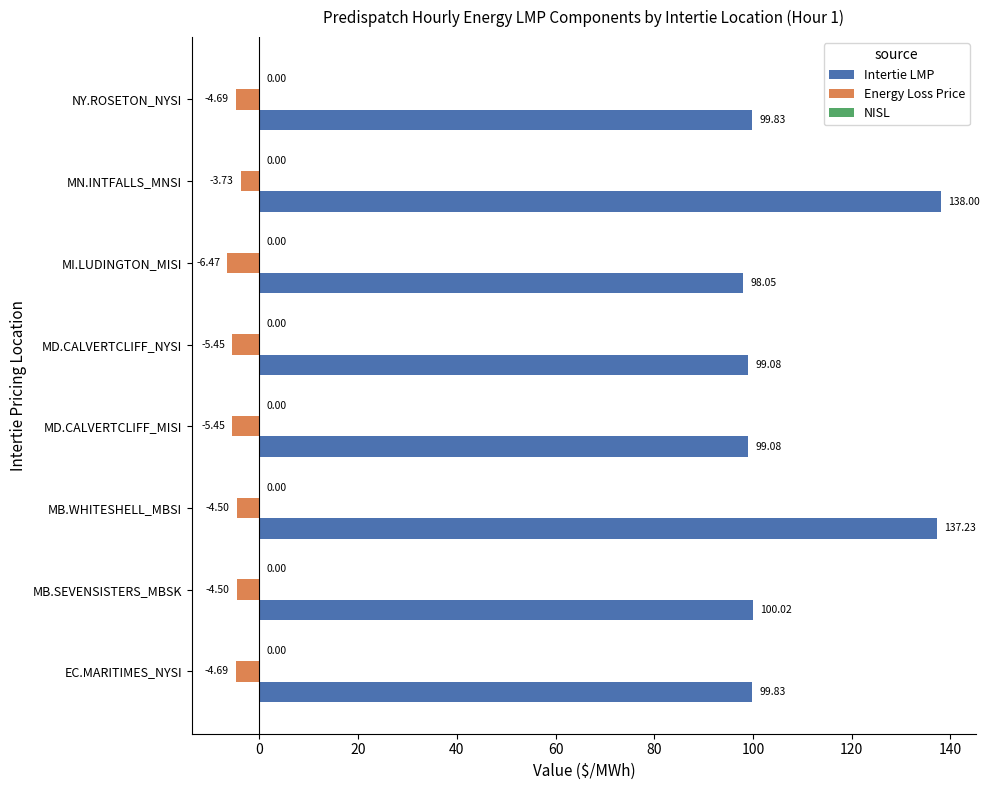

What is the difference between the highest and lowest values at MD.CALVERTCLIFF_MISI?

104.5